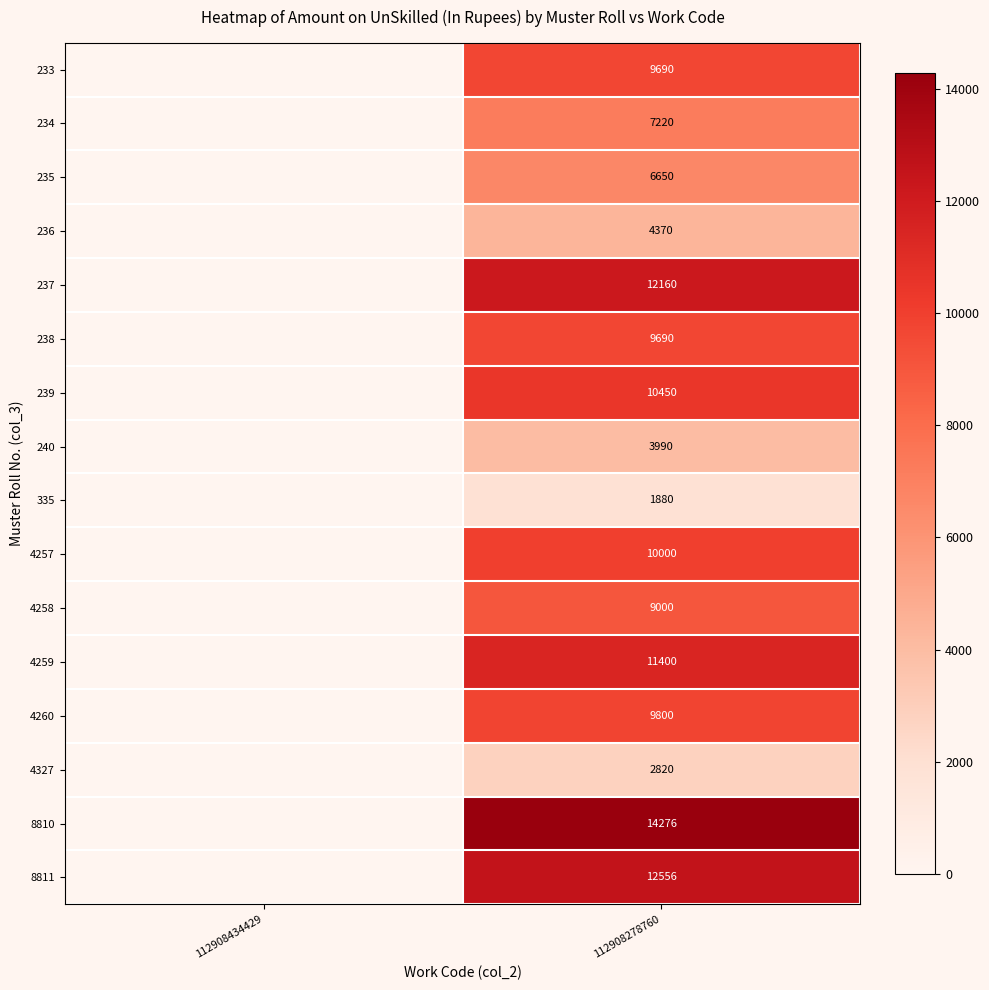

What is the total value across all series at 112908278760?

135952